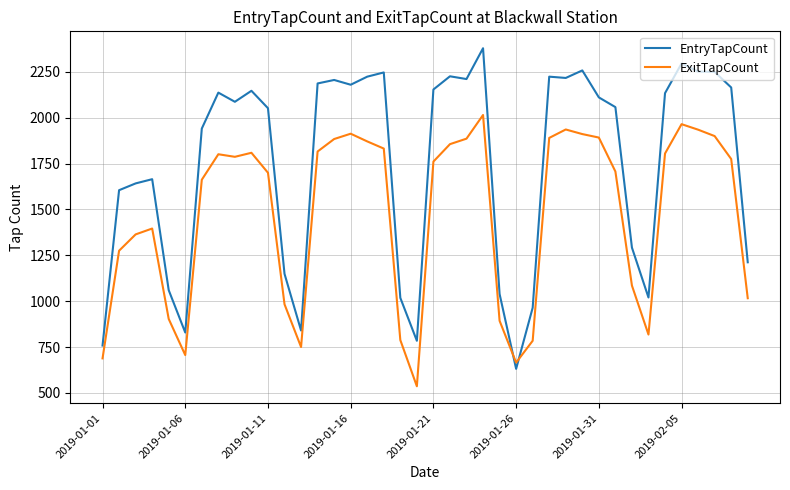

Which series has the largest total across all categories?

EntryTapCount